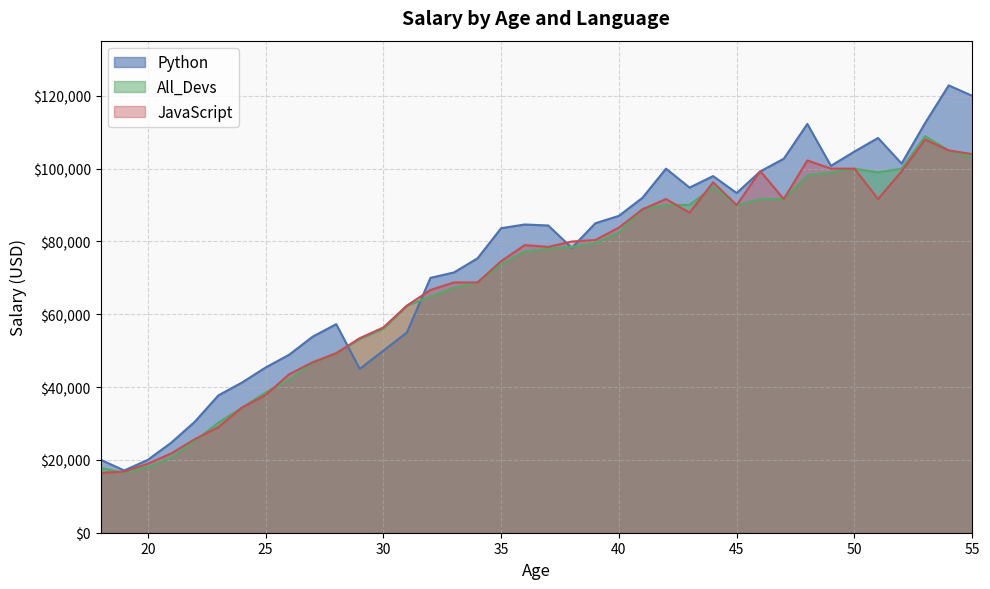

How many times do JavaScript and Python cross each other?

6